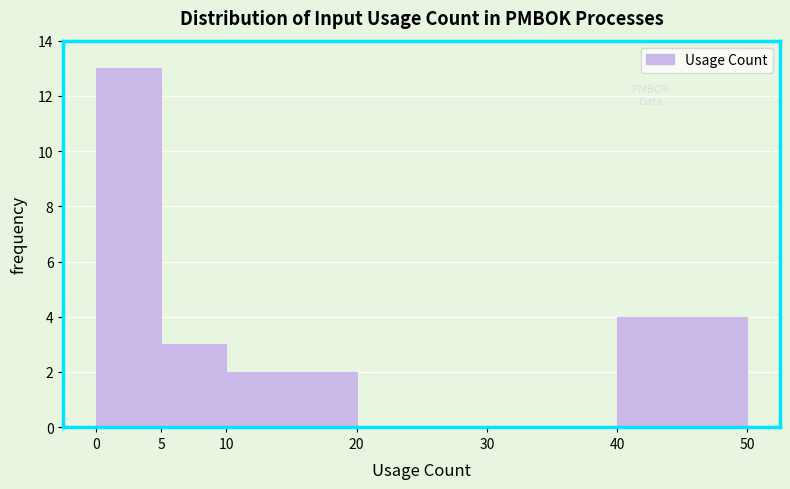

Reading left to right, transcribe this chart: for each bar, give the range it covers on the x-axis and its height. The values are not printed on the chart, so give them approximately, as read against the axis.

0 to 5: 13
5 to 10: 3
10 to 20: 2
20 to 30: 0
30 to 40: 0
40 to 50: 4